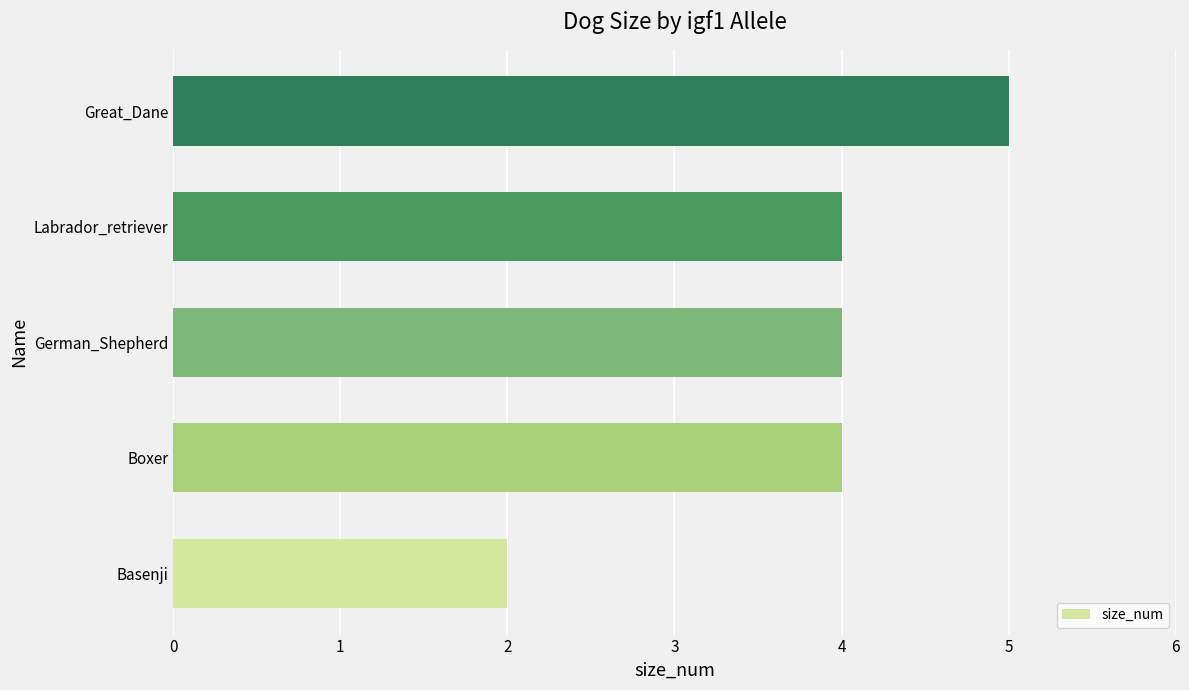

What is the minimum value shown in the chart?

2